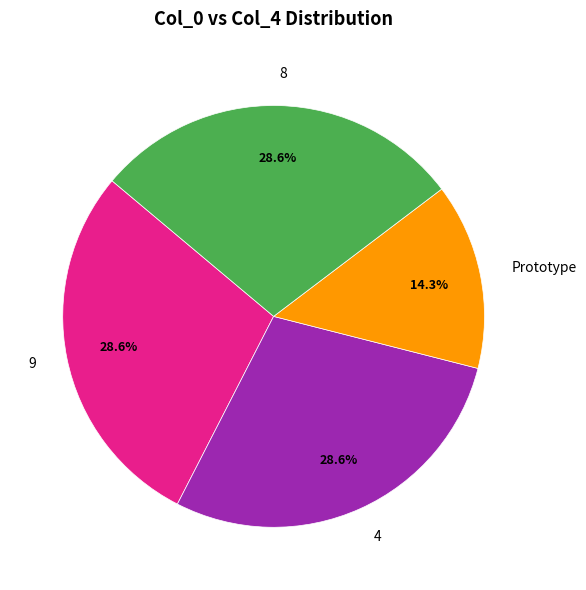

Is the sum of 4 and Prototype greater than half?

No